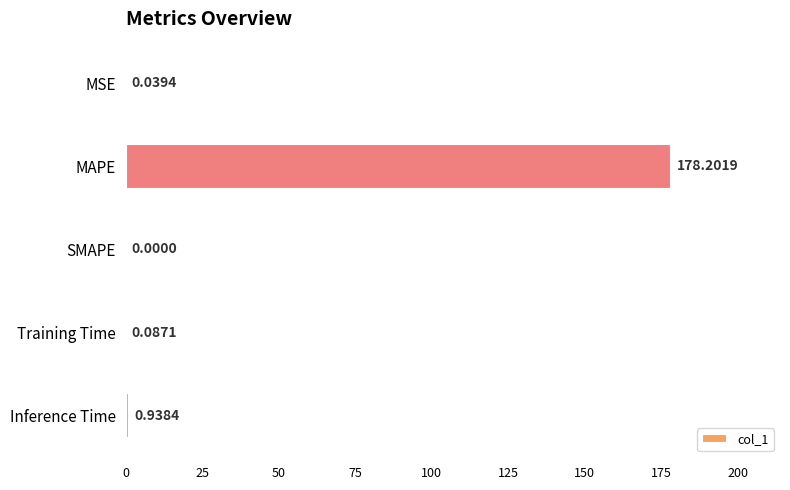

What is the sum of the values at MAPE and Training Time?

178.3